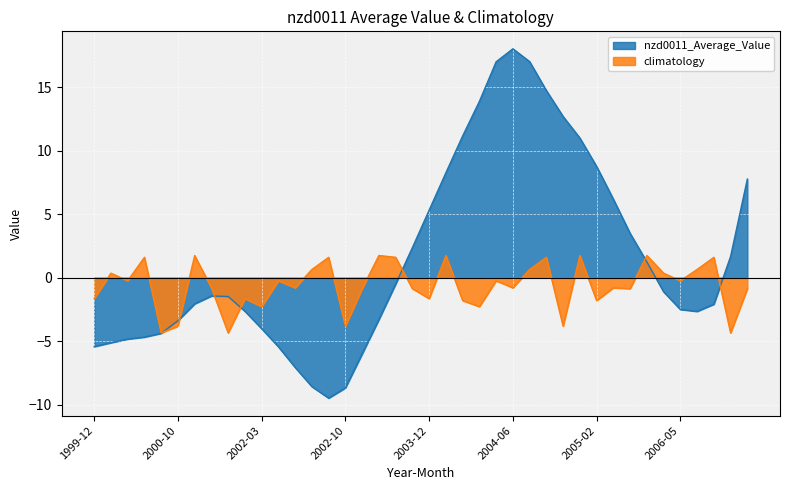

Reading right to left, extract all data points from this chart.

nzd0011_Average_Value: 7.8	1.7	-2.1	-2.6	-2.5	-1.1	1.3	3.5	6.2	8.8	11.0	12.7	14.7	17.0	18.0	17.0	13.9	11.2	8.3	5.3	2.4	-0.5	-3.3	-6.0	-8.7	-9.5	-8.6	-7.1	-5.4	-4.0	-2.6	-1.5	-1.4	-2.0	-3.4	-4.4	-4.7	-4.8	-5.1	-5.4
climatology: -0.9	-4.3	1.6	0.7	-0.2	0.4	1.8	-0.9	-0.8	-1.8	1.8	-3.8	1.6	0.7	-0.8	-0.2	-2.3	-1.8	1.8	-1.6	-0.9	1.6	1.8	-0.9	-3.8	1.6	0.7	-0.8	-0.2	-2.3	-1.6	-4.3	-0.8	1.8	-3.8	-4.3	1.6	-0.2	0.4	-1.6